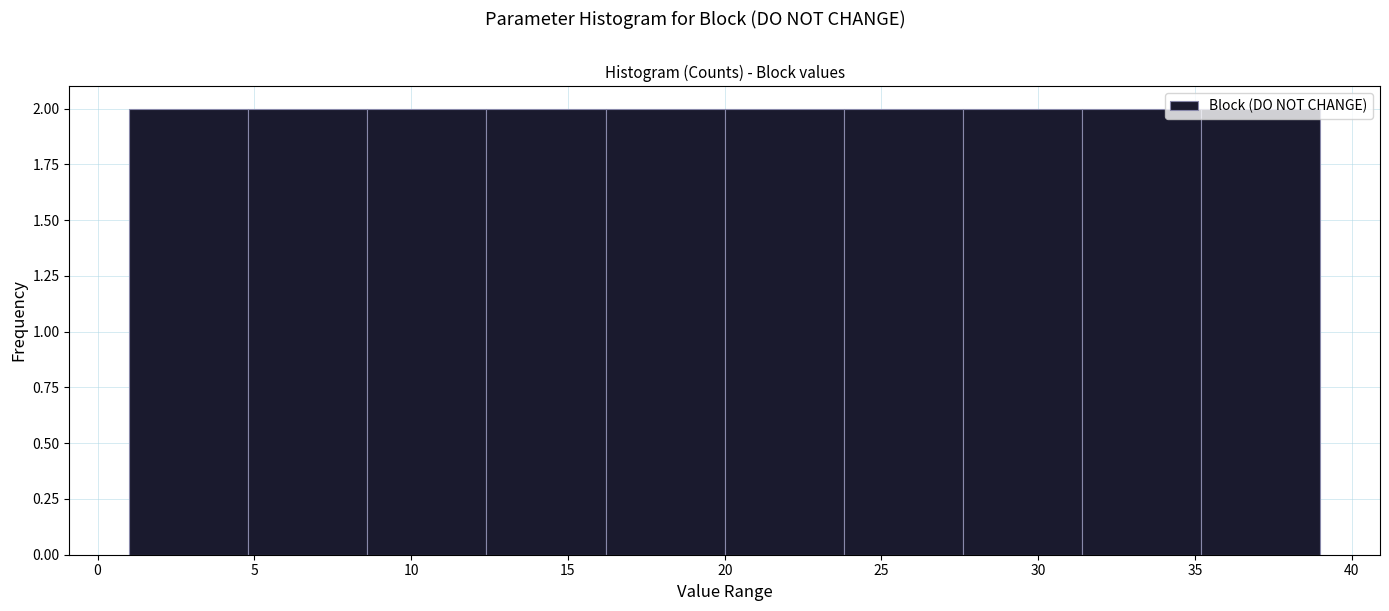

Reading left to right, transcribe this chart: for each bar, give the range it covers on the x-axis and its height. Neither the bar edges nor the heights are printed on the chart, so give them approximately, as read against the axes.

1.0 to 4.8: 2
4.8 to 8.6: 2
8.6 to 12.4: 2
12.4 to 16.2: 2
16.2 to 20.0: 2
20.0 to 23.8: 2
23.8 to 27.6: 2
27.6 to 31.4: 2
31.4 to 35.2: 2
35.2 to 39.0: 2